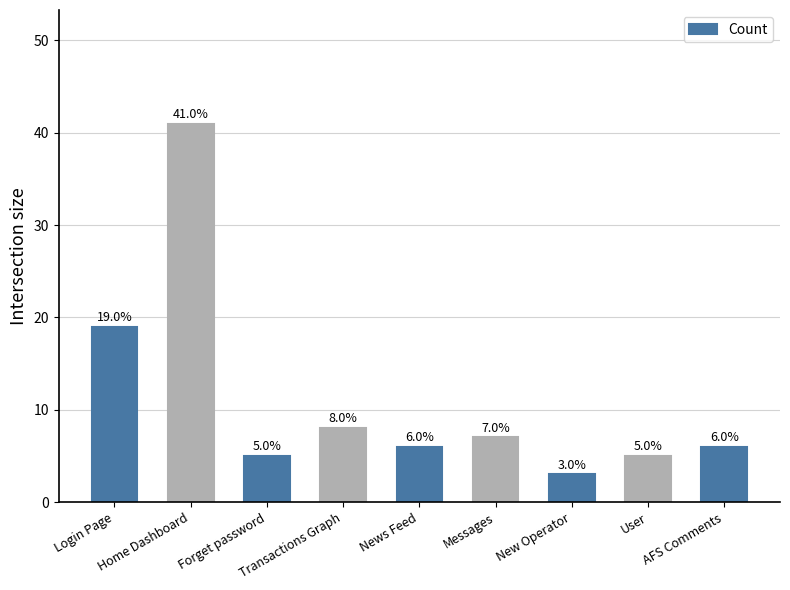

Which has a higher value, Login Page or News Feed?

Login Page